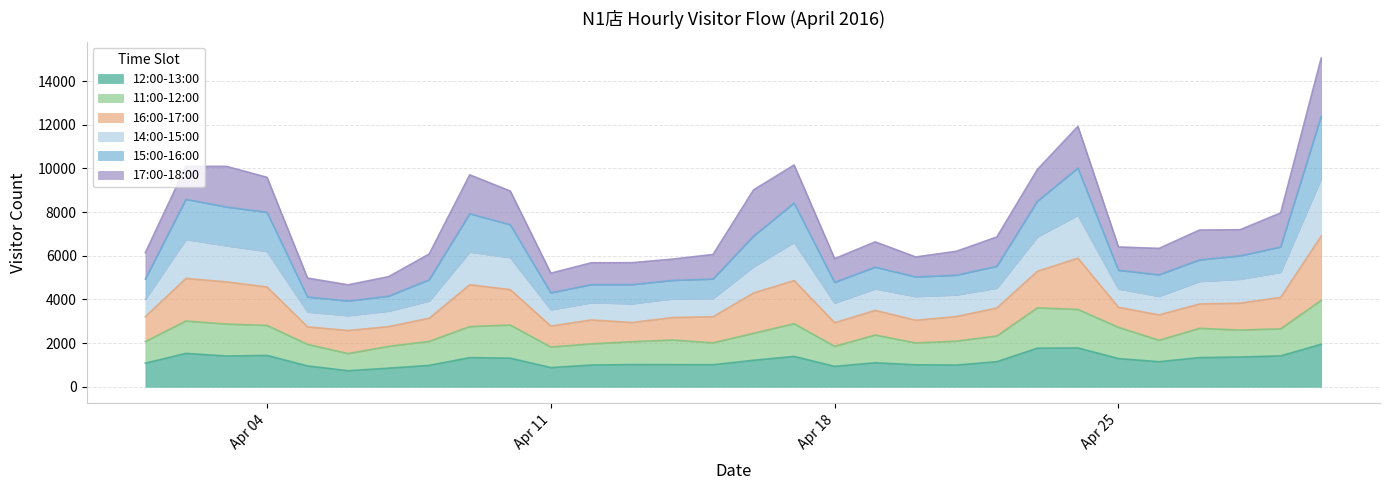

What is the maximum value for 12:00-13:00?

1947